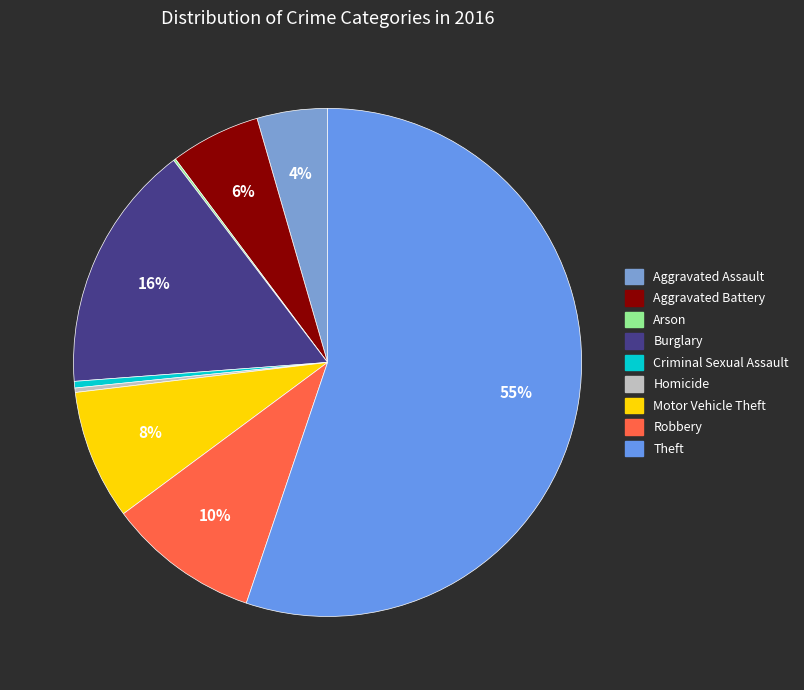

Which category has the biggest portion of the pie?

Theft